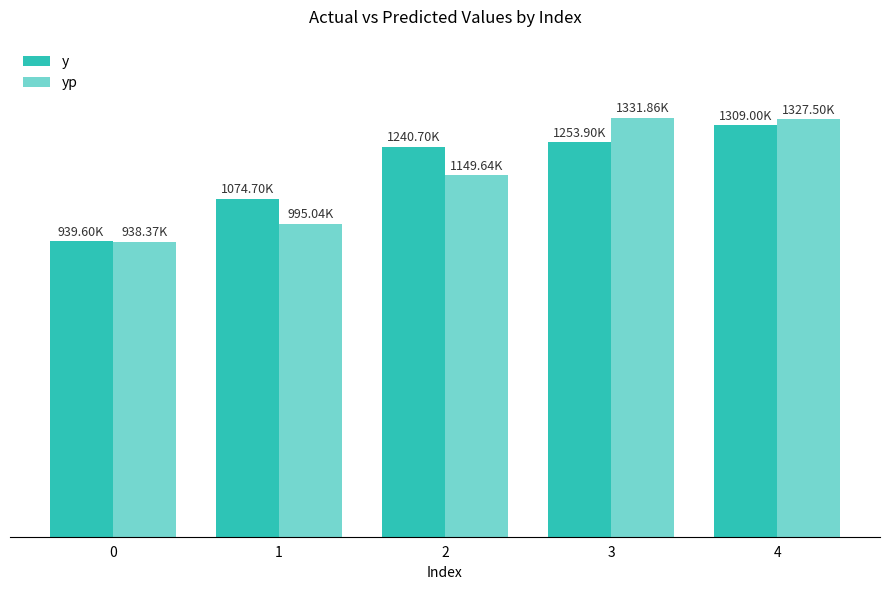

What is the approximate value of yp at 0?

938.4